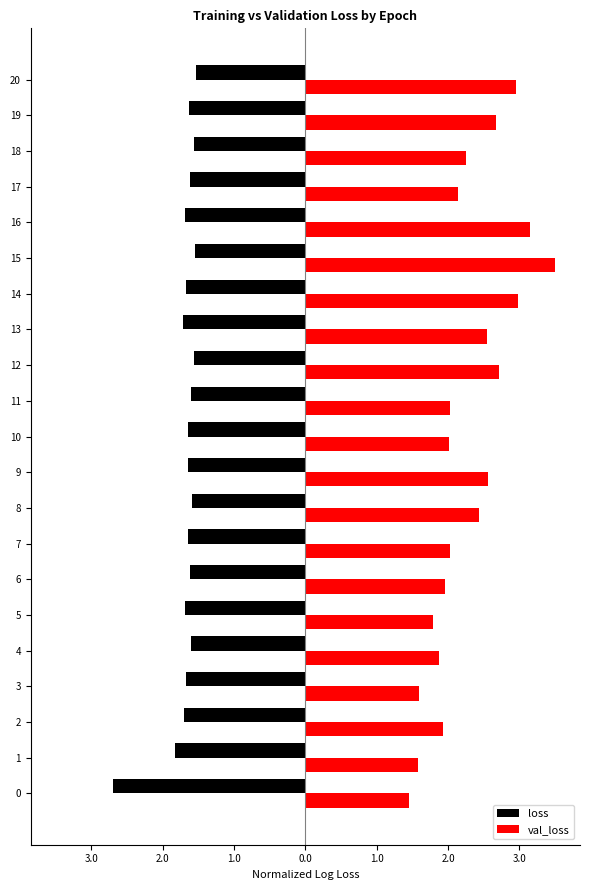

What are all the series names shown in the legend?

loss, val_loss